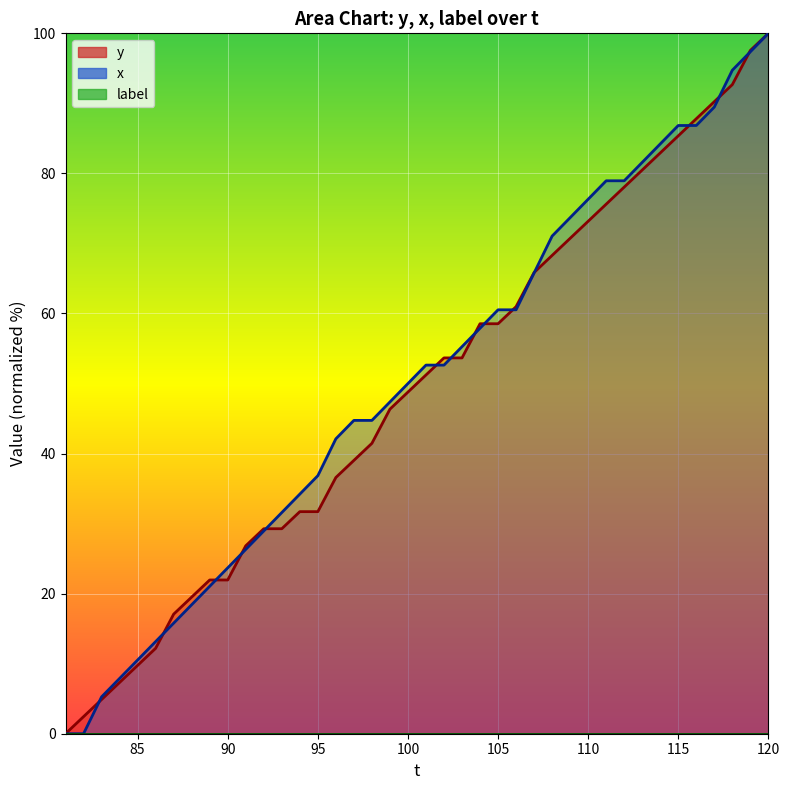

Which series has the widest spread of values?

y